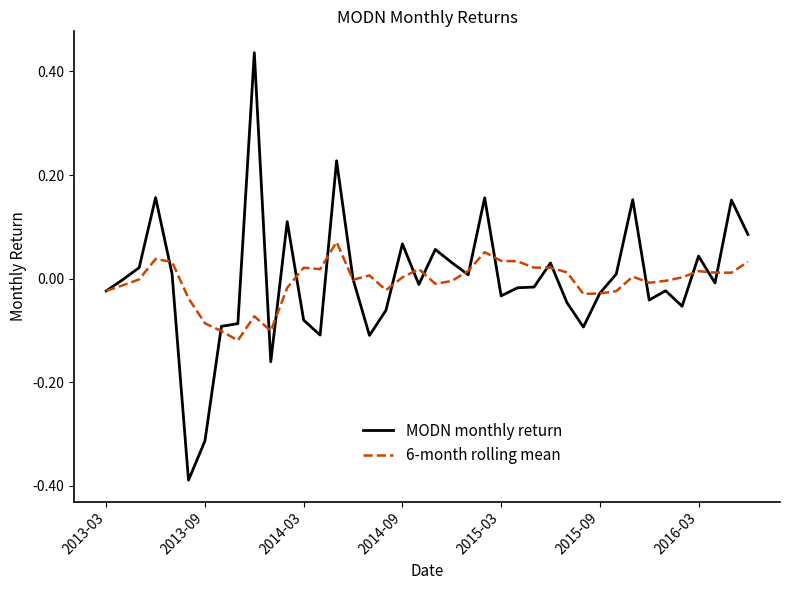

Which series has the widest spread of values?

MODN monthly return